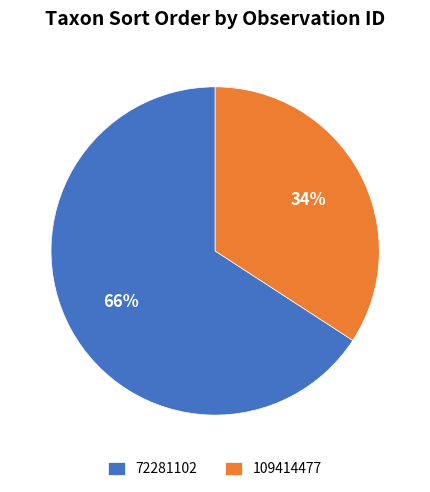

Count the number of slices in the pie.

2